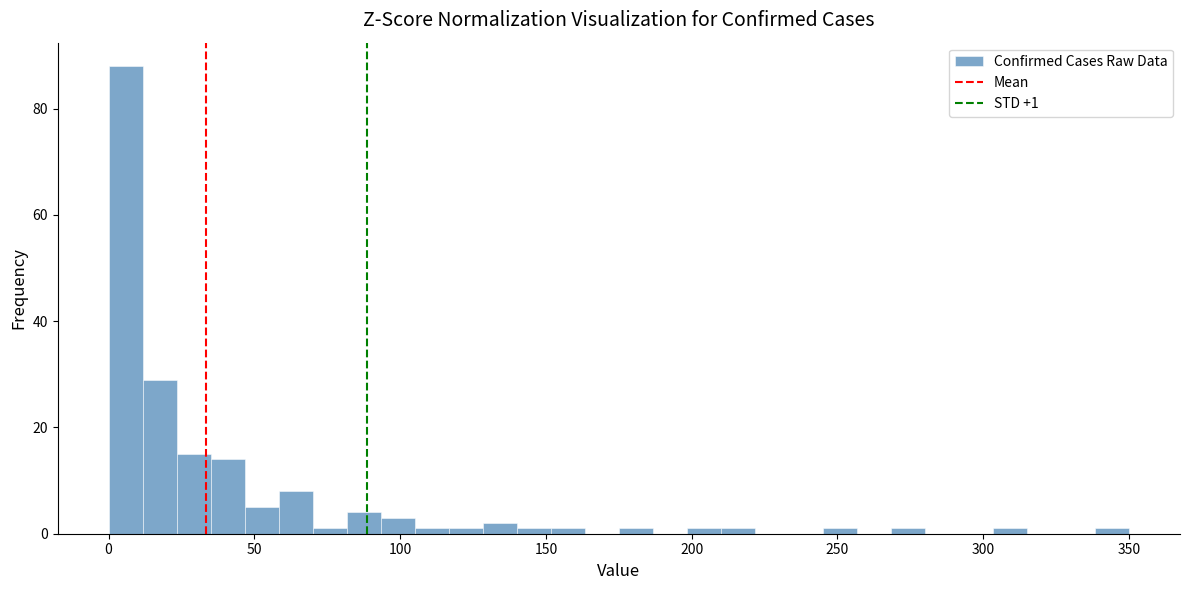

Around what value on the x-axis is the tallest bar? Give the approximate position of its centre, as read against the axis.

5